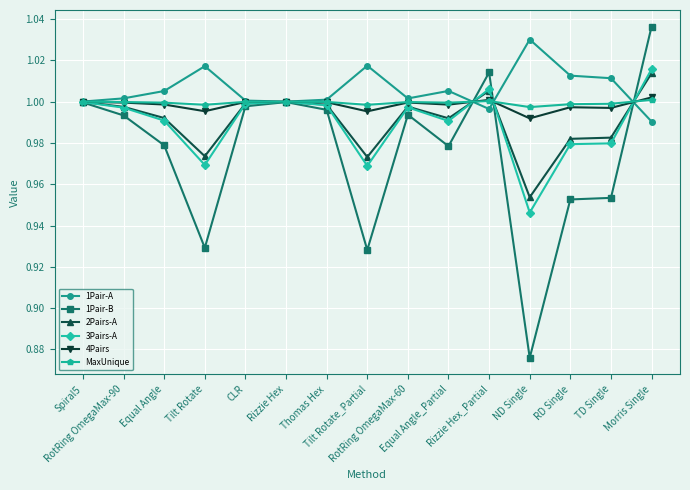

True or false: 1Pair-A has more than 2 points higher than both neighbors.

True